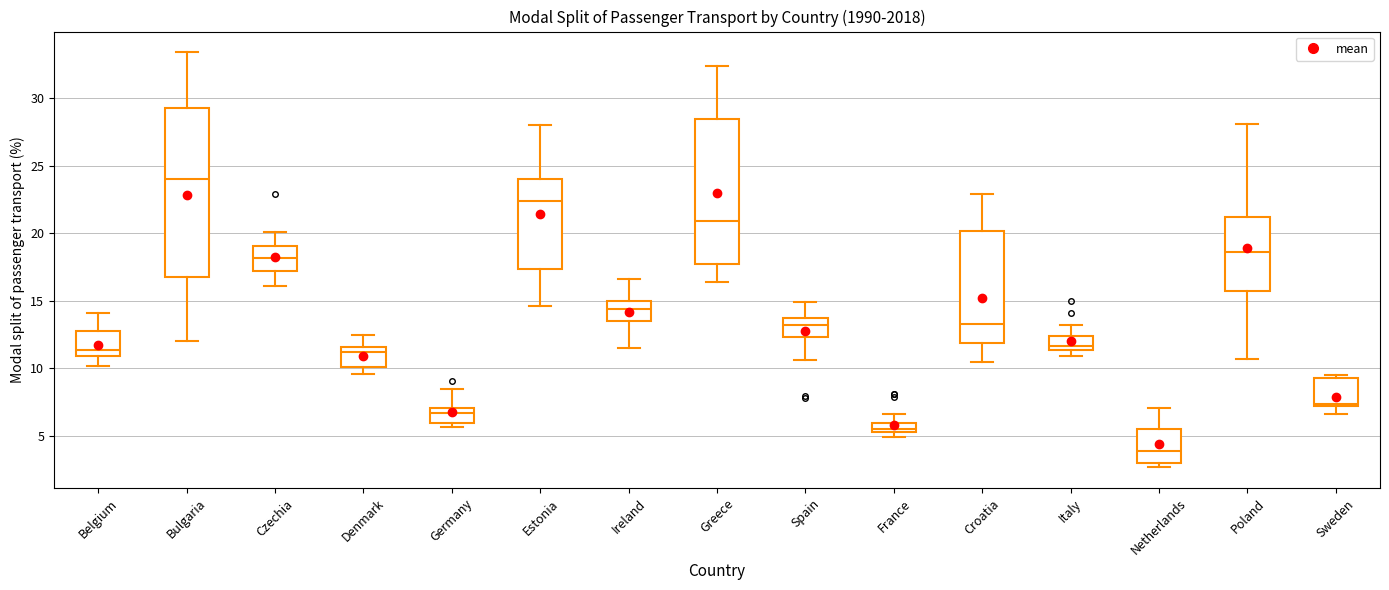

Which box is the tallest, from its lower edge to its upper edge?

Bulgaria